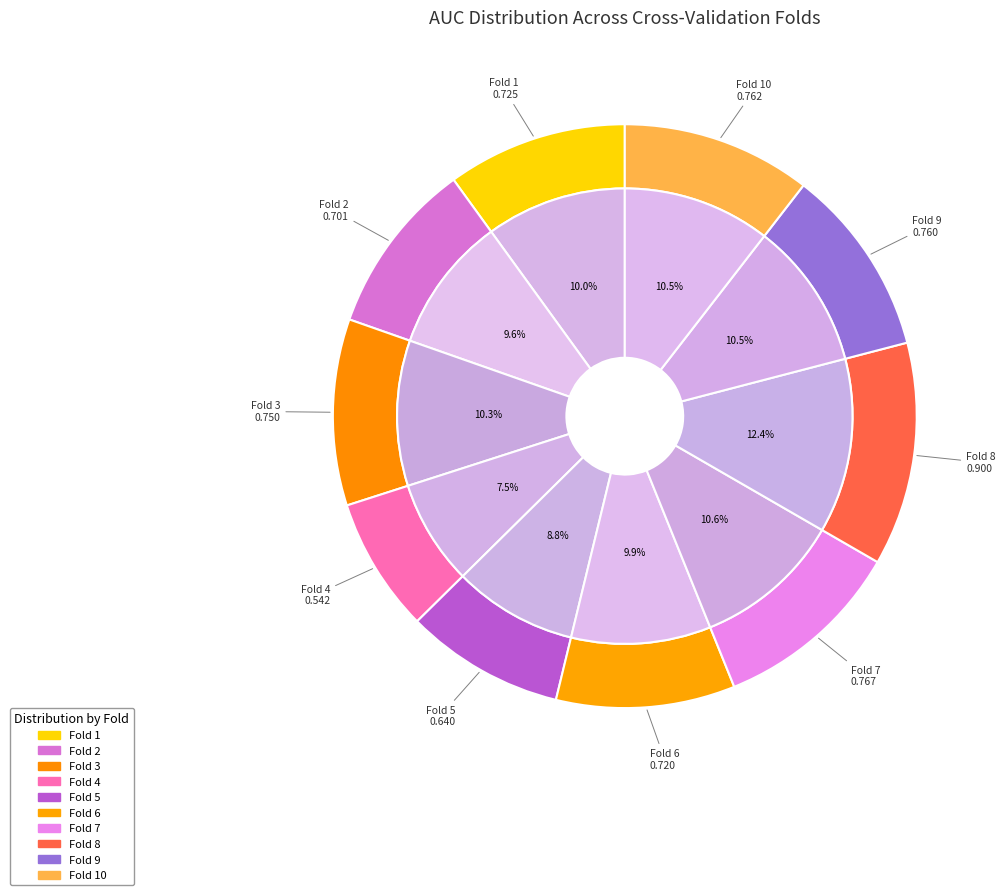

Is Fold 3 the majority of the pie?

No